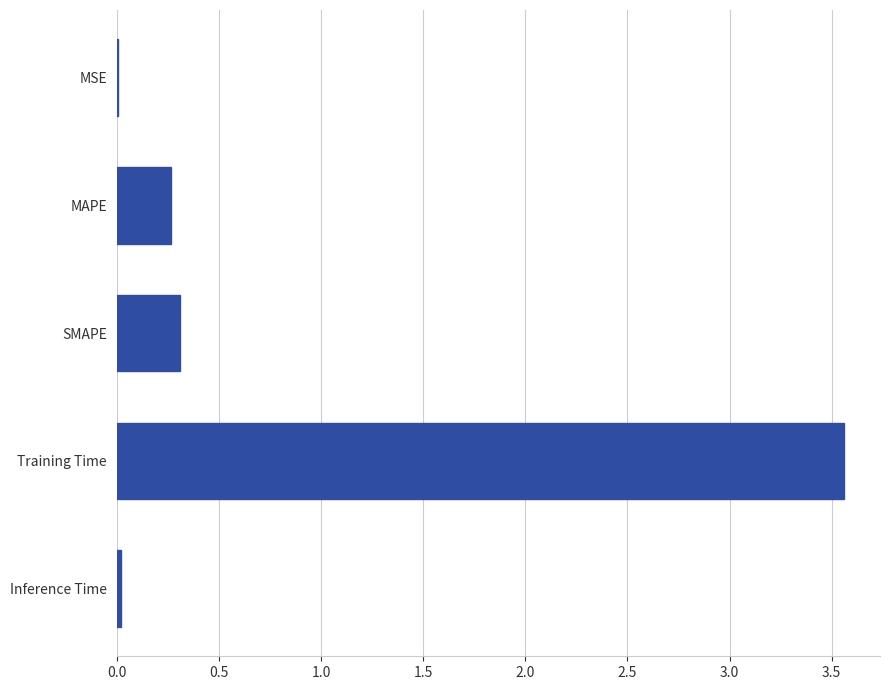

Which has a higher value, MSE or Training Time?

Training Time